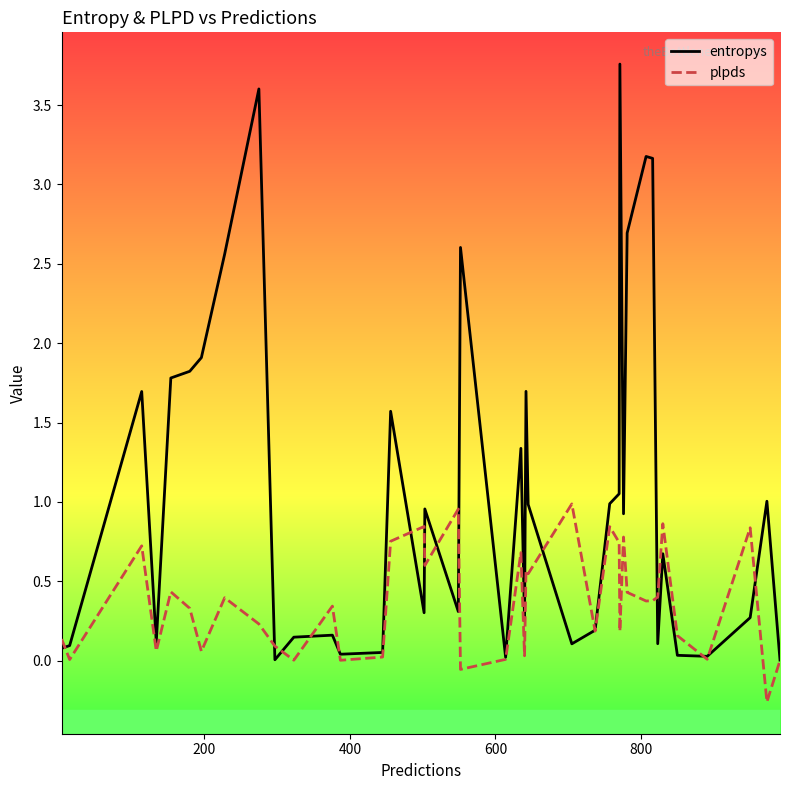

Which series has the largest range (max minus min)?

entropys